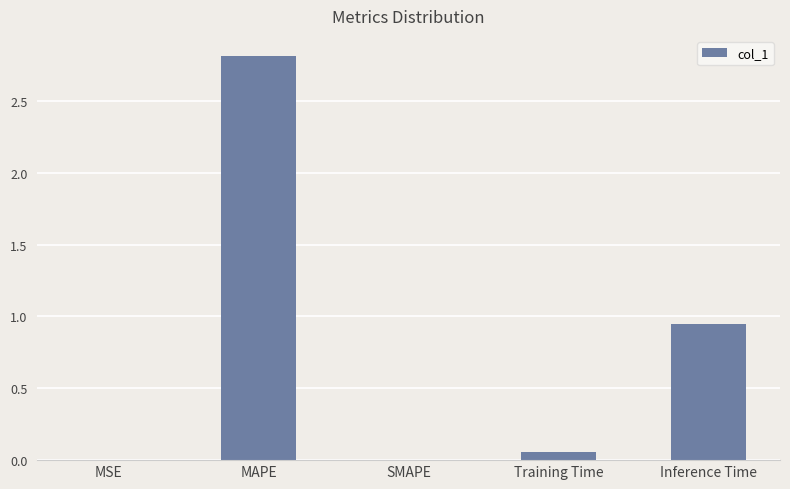

What is the sum of the values at MAPE and SMAPE?

2.8